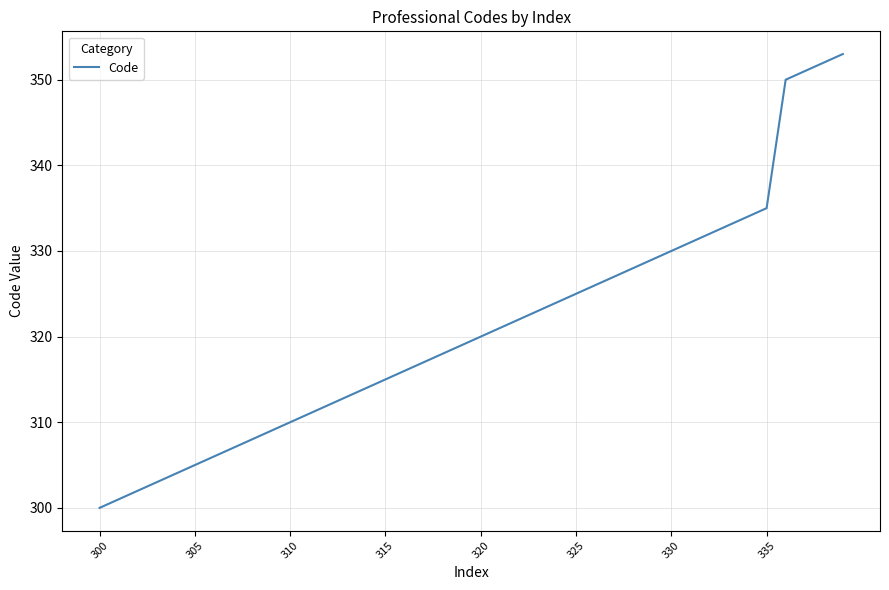

What is the minimum value shown in the chart?

300